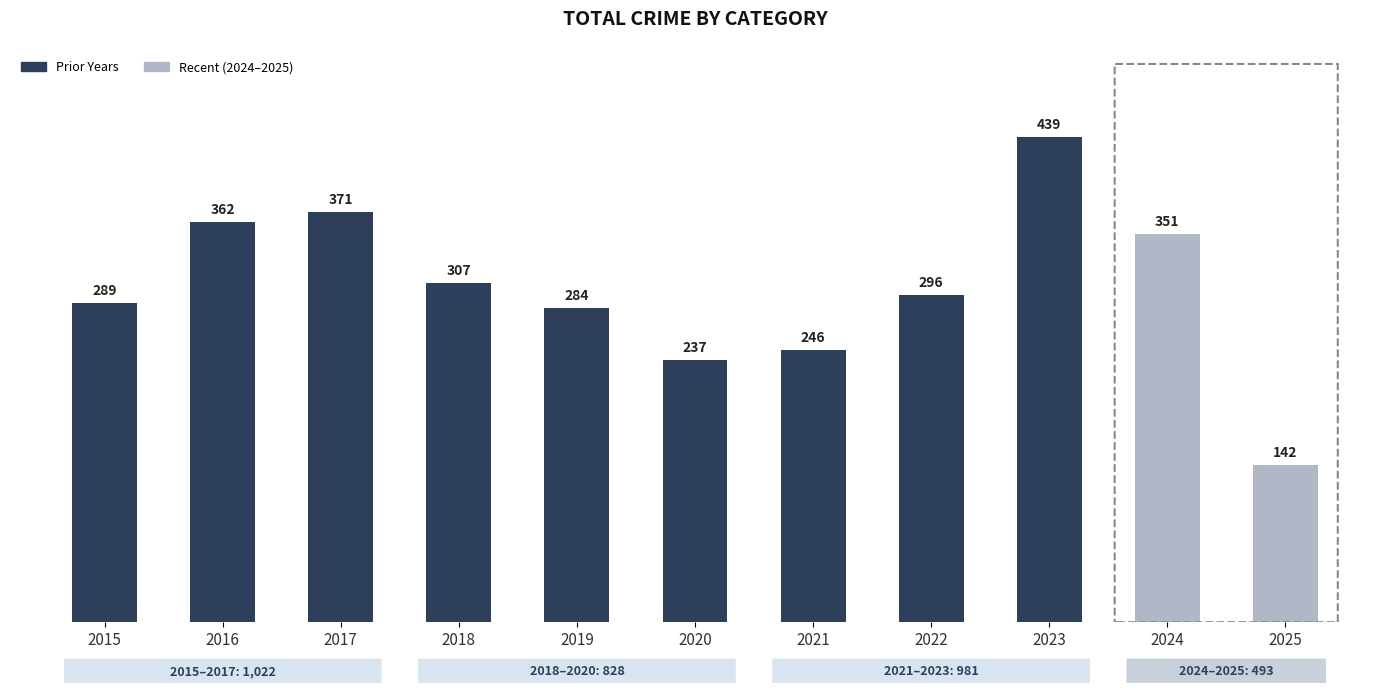

How many distinct data groups are displayed?

1